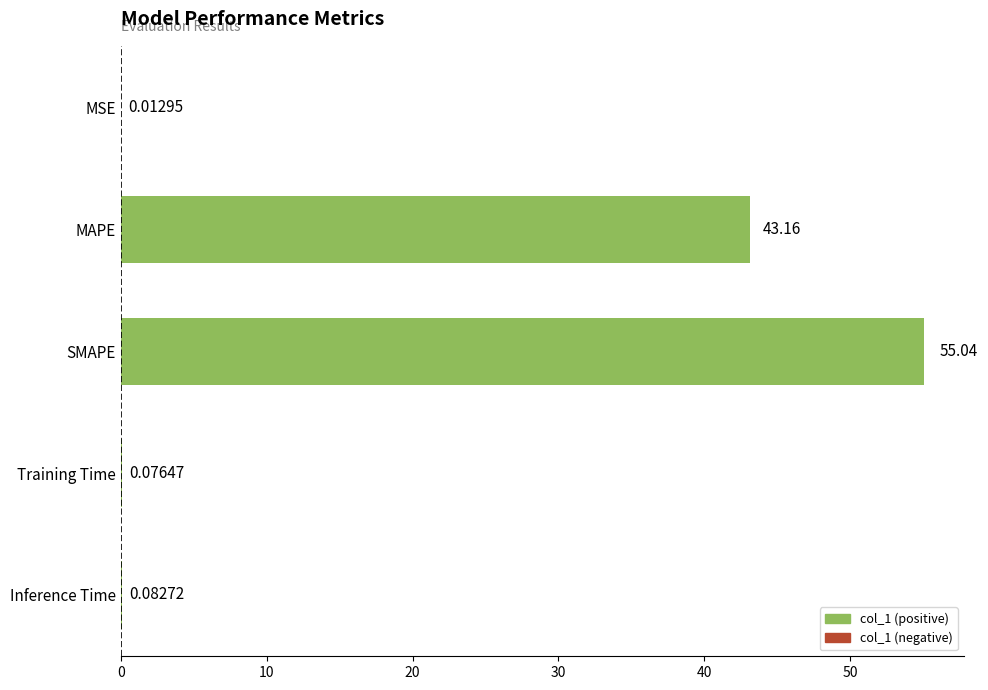

What is the sum of the values at SMAPE and MAPE?

98.2